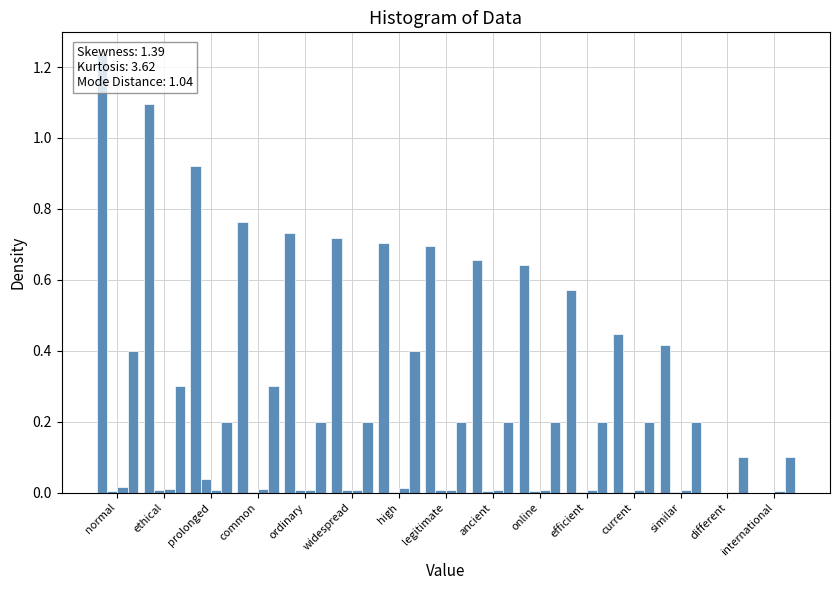

What is the minimum value for O_11 (scaled)?

0.1